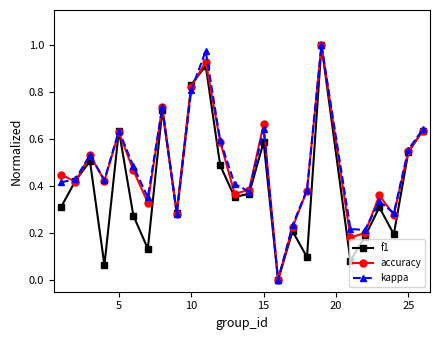

True or false: accuracy has more than 2 points higher than both neighbors.

True